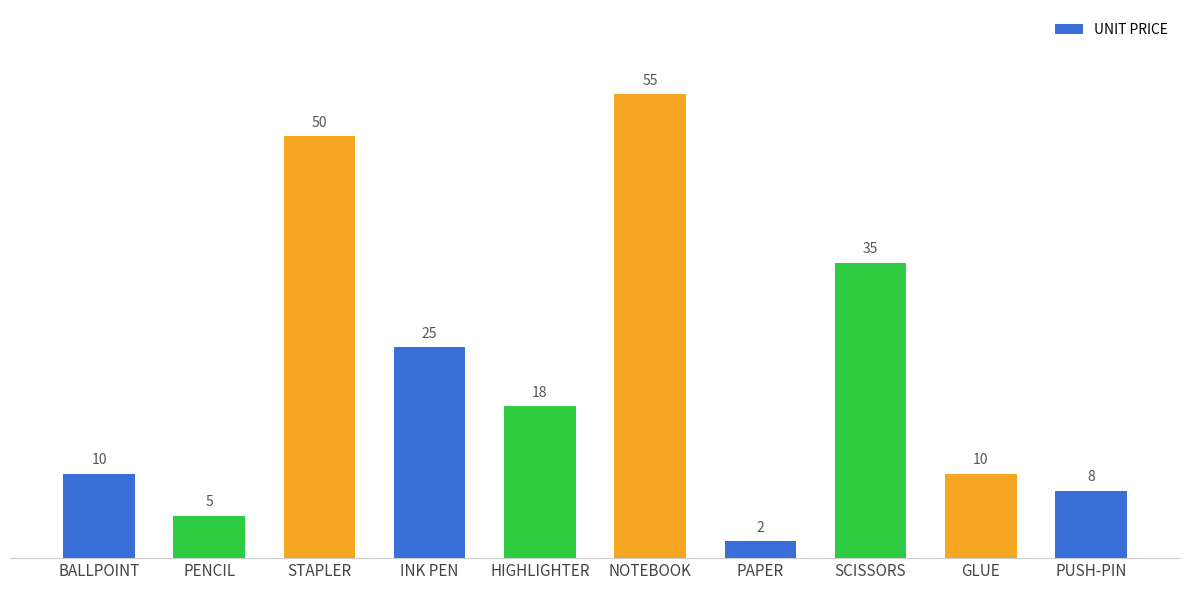

Reading left to right, transcribe all the data shown in this chart.

10	5	50	25	18	55	2	35	10	8